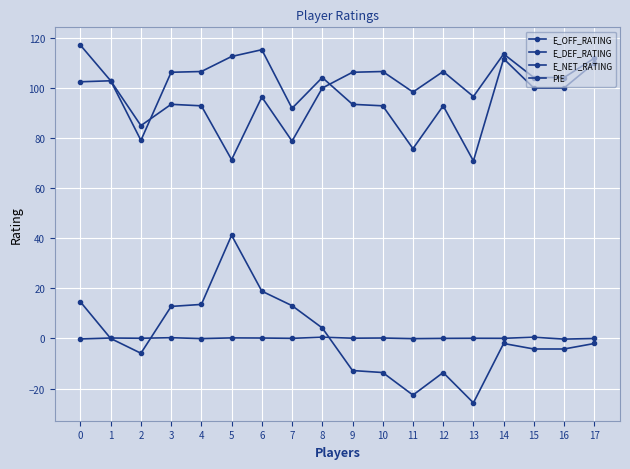

How many lines are shown in the chart?

4